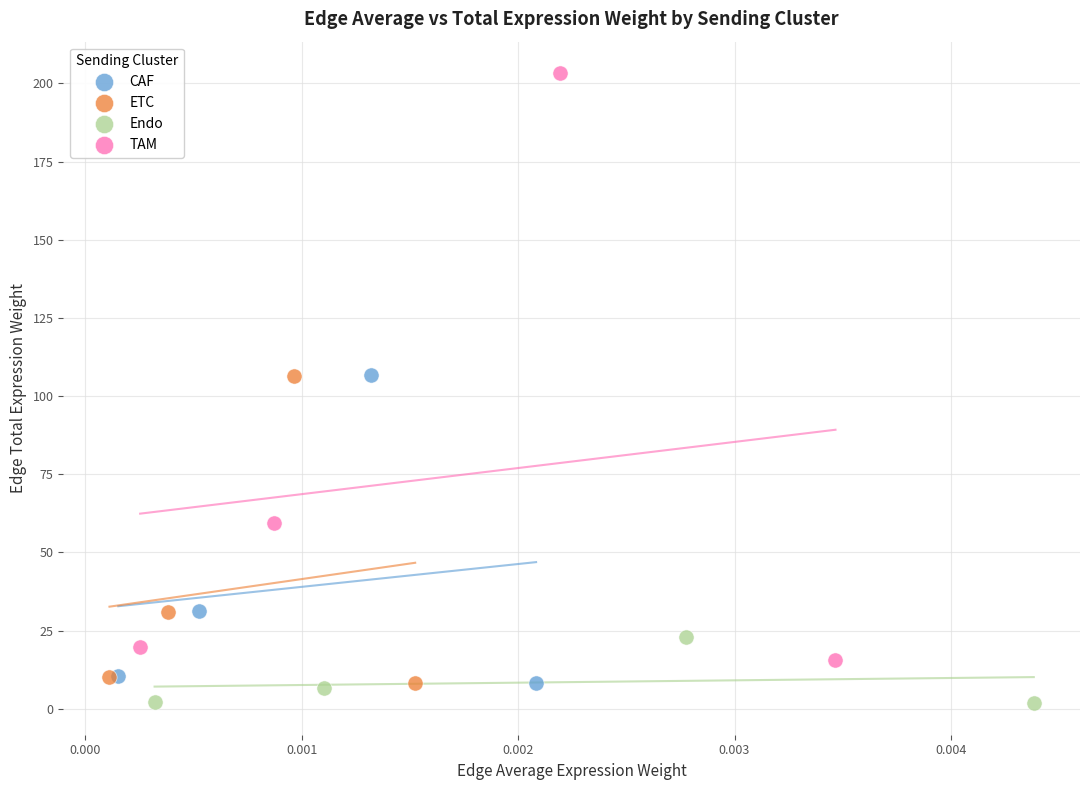

Which series has the widest spread of Y values?

TAM